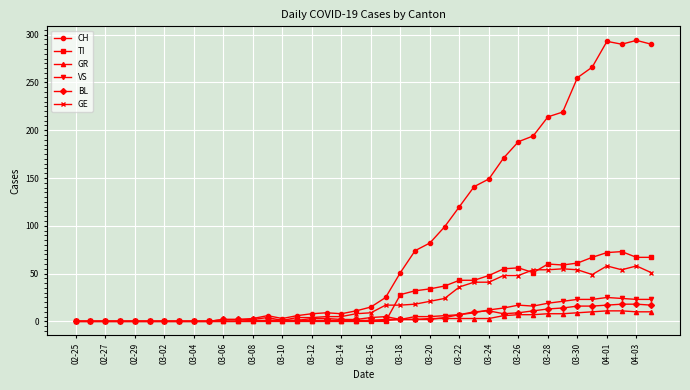

What is the maximum value shown in the chart?

294